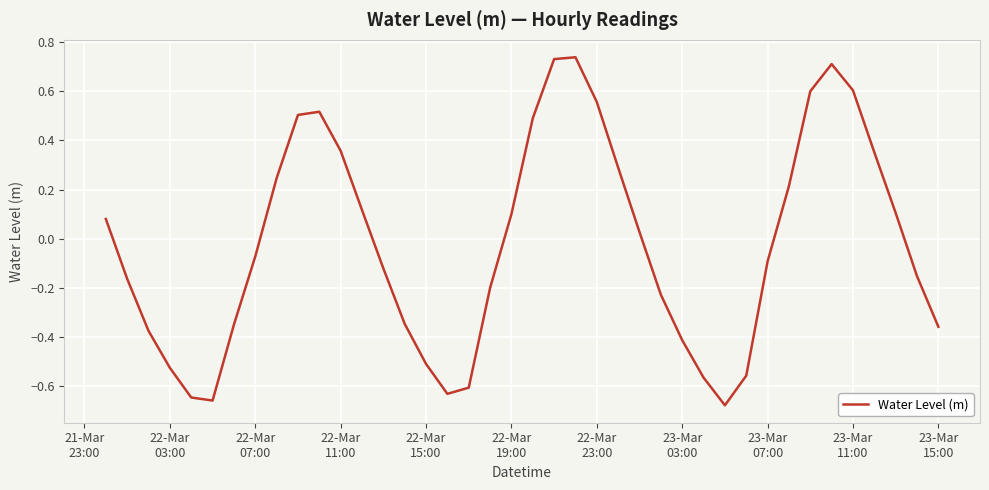

What is the maximum value shown in the chart?

0.7